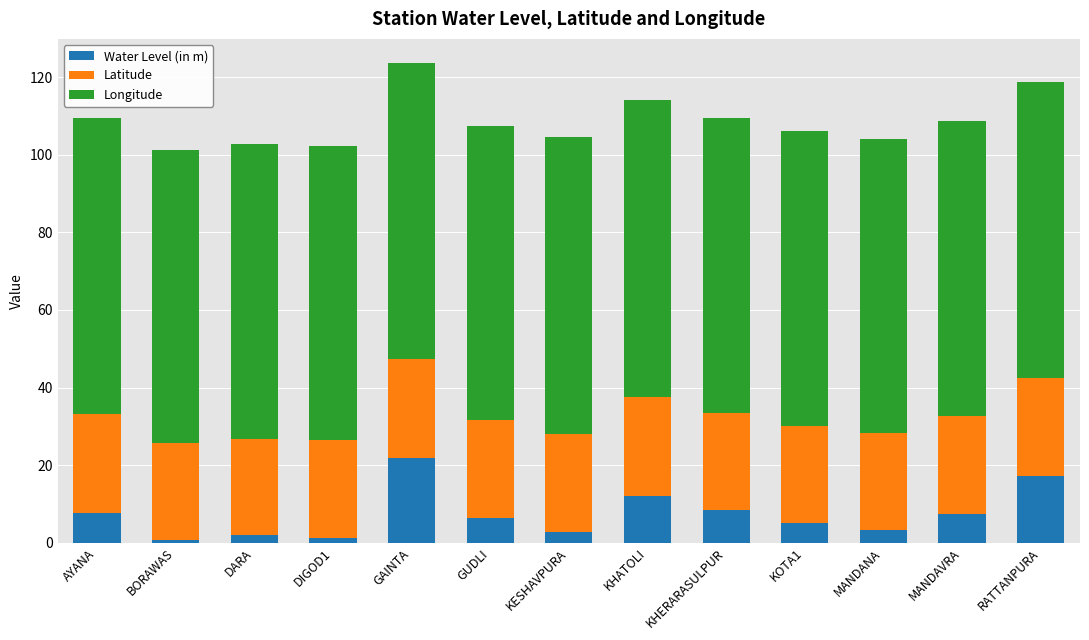

What is the sum of the Water Level (in m) values at KHATOLI and MANDANA?

15.2